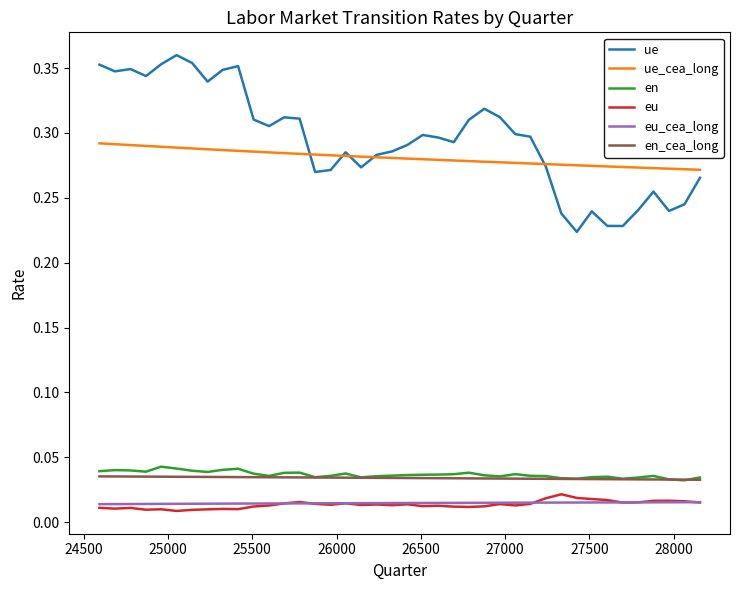

True or false: ue and en cross at least once.

False